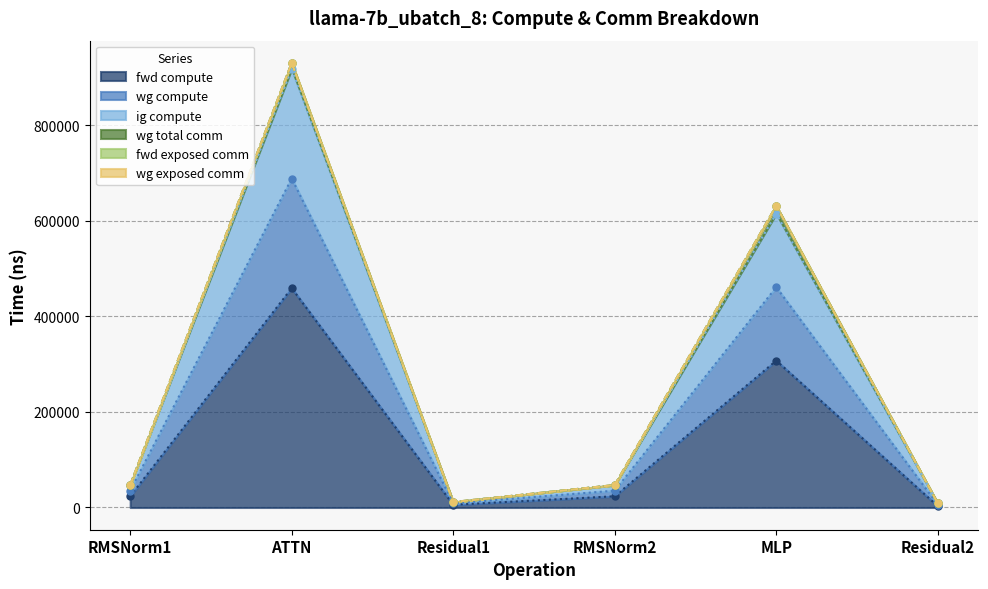

What is the highest value of the fwd compute series?

459182.7